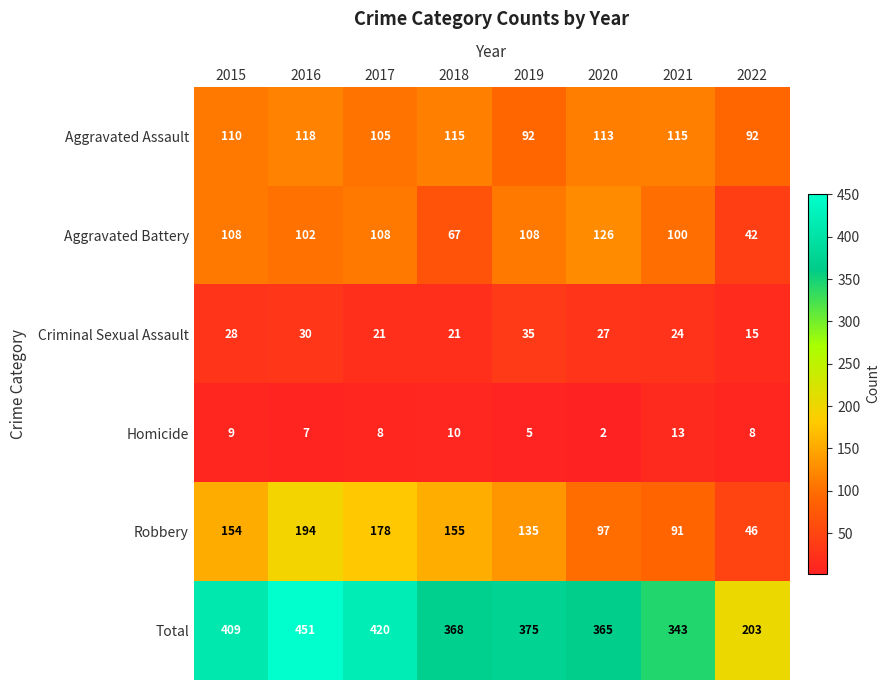

The Aggravated Assault series shows 181 at 2018. True or false?

False